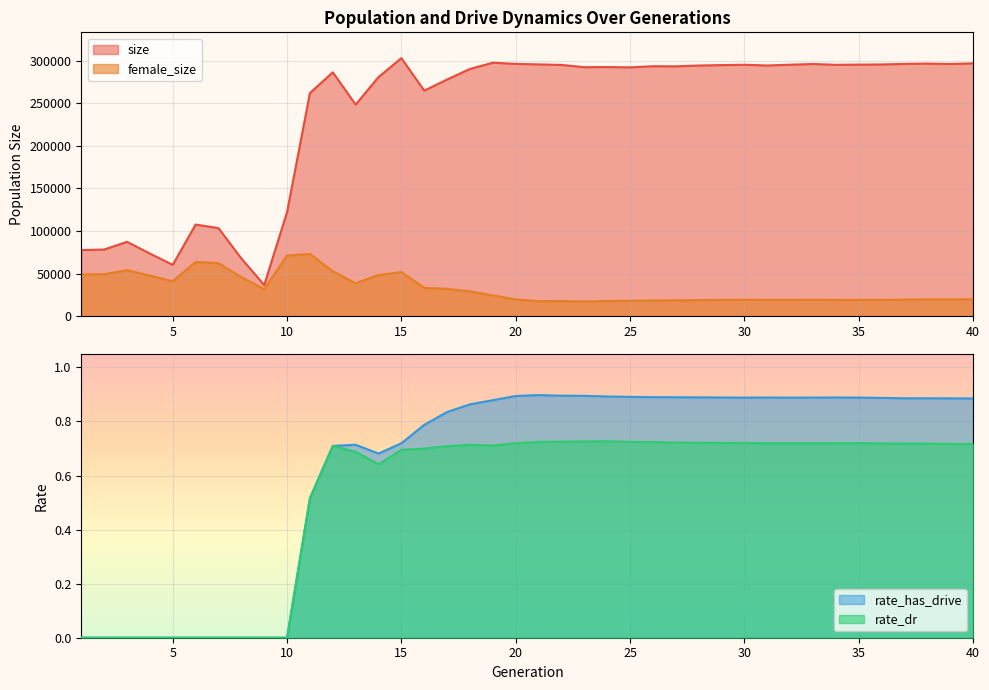

What is the average value of the female_size series?

32359